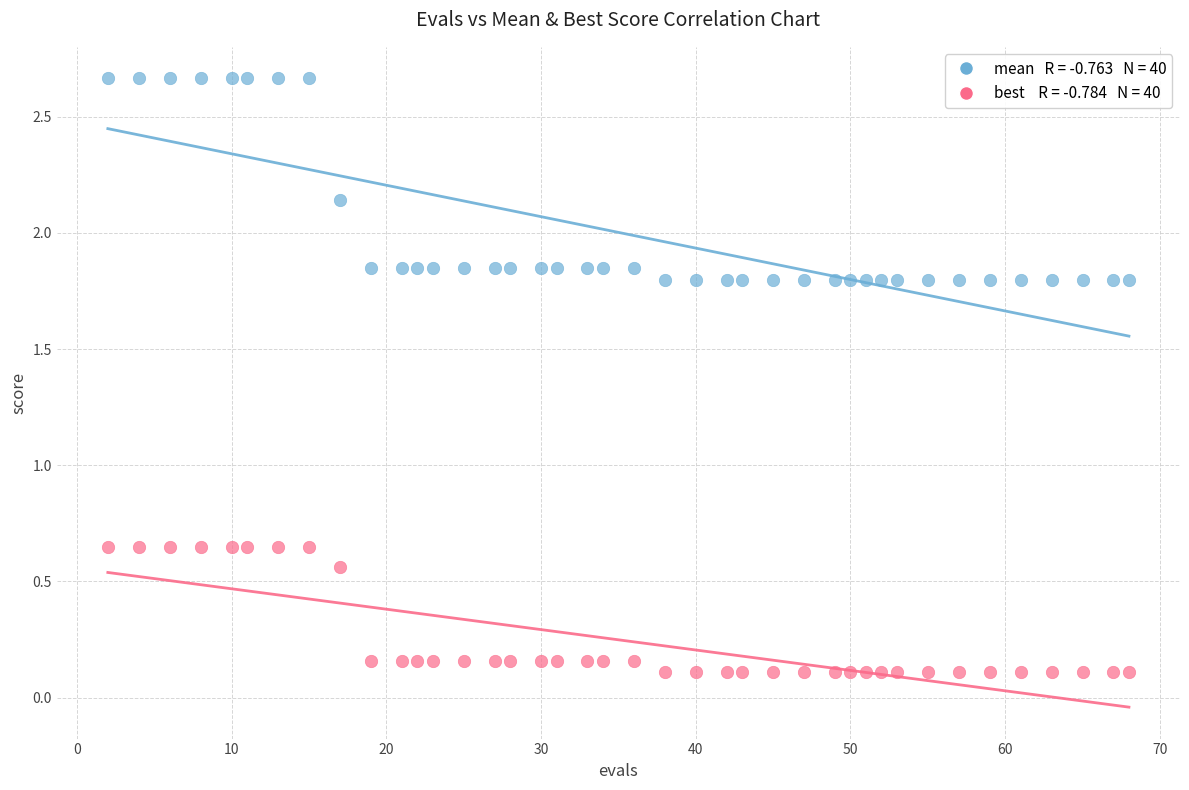

Across all data points, what is the range of X values (max minus min)?

66.0